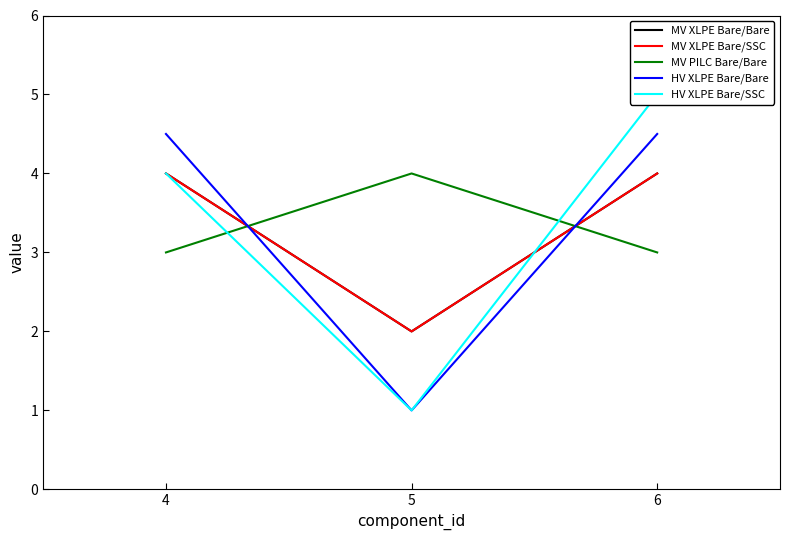

What is the value of the MV XLPE Bare/Bare point at the 2nd from the left?

2.0